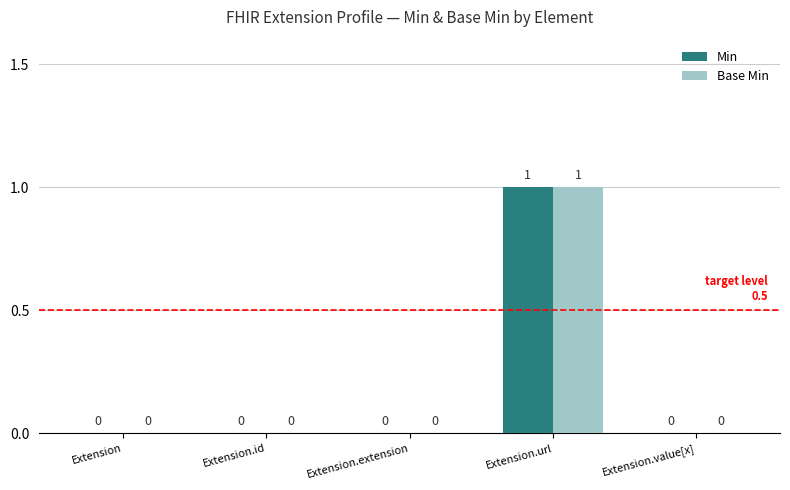

What value does the Base Min series have at Extension.url?

1